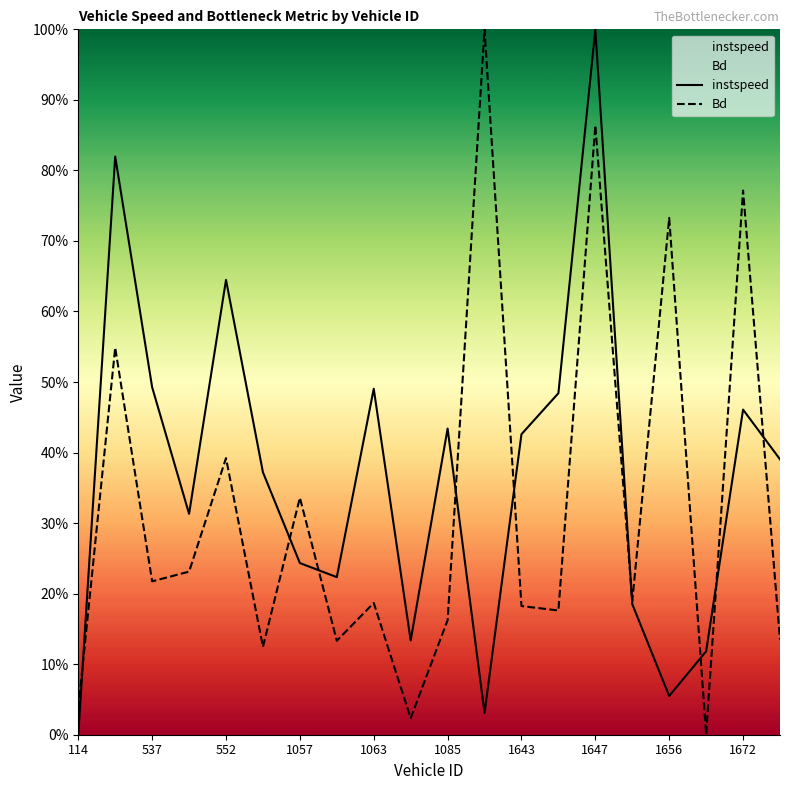

True or false: instspeed and Bd cross at least once.

True